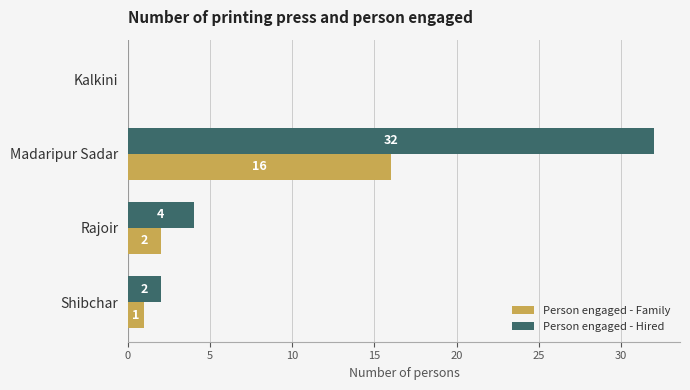

What is the approximate value of Person engaged - Hired at Rajoir, to the nearest 5?

5